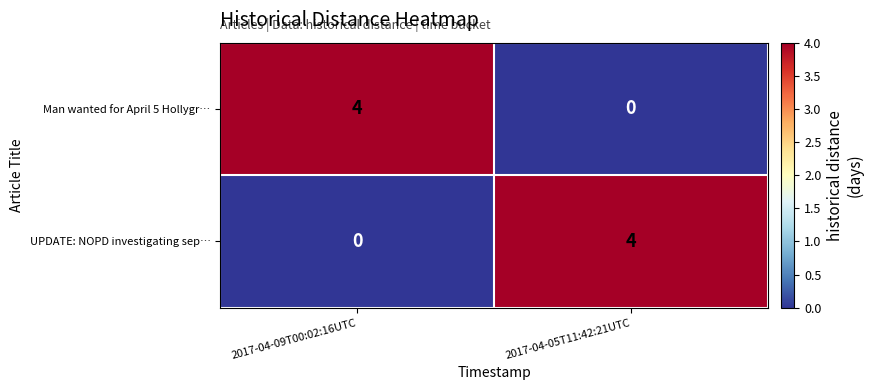

What is the difference between the maximum and minimum values in the UPDATE: NOPD investigating sep… series?

4